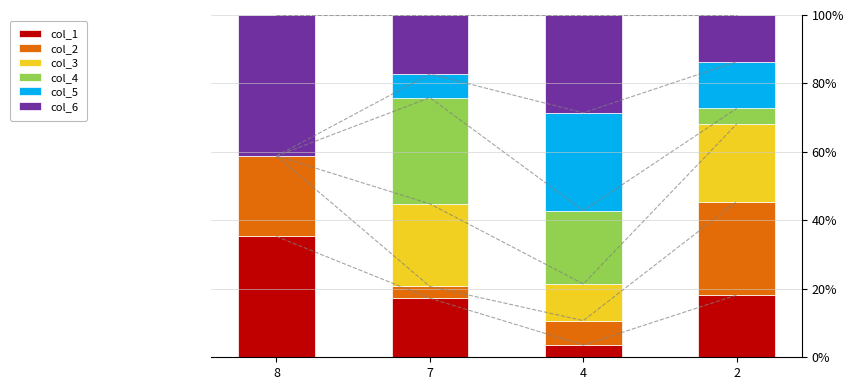

Rank the categories by col_3 value from highest to lowest.

7, 2, 4, 8